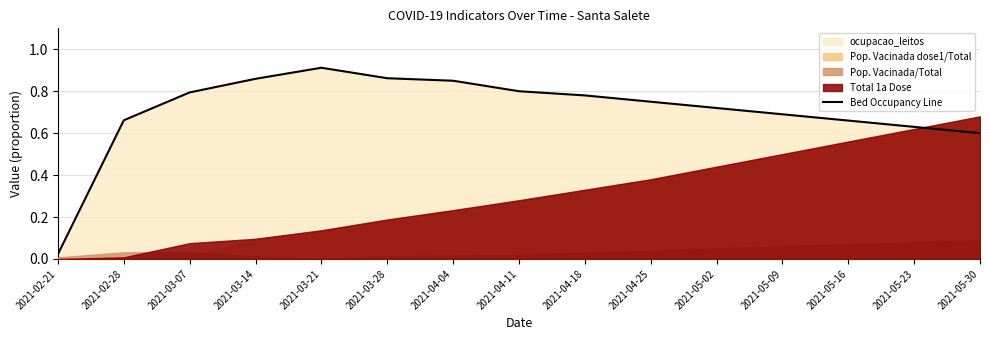

Where is the first local maximum?

2021-03-21